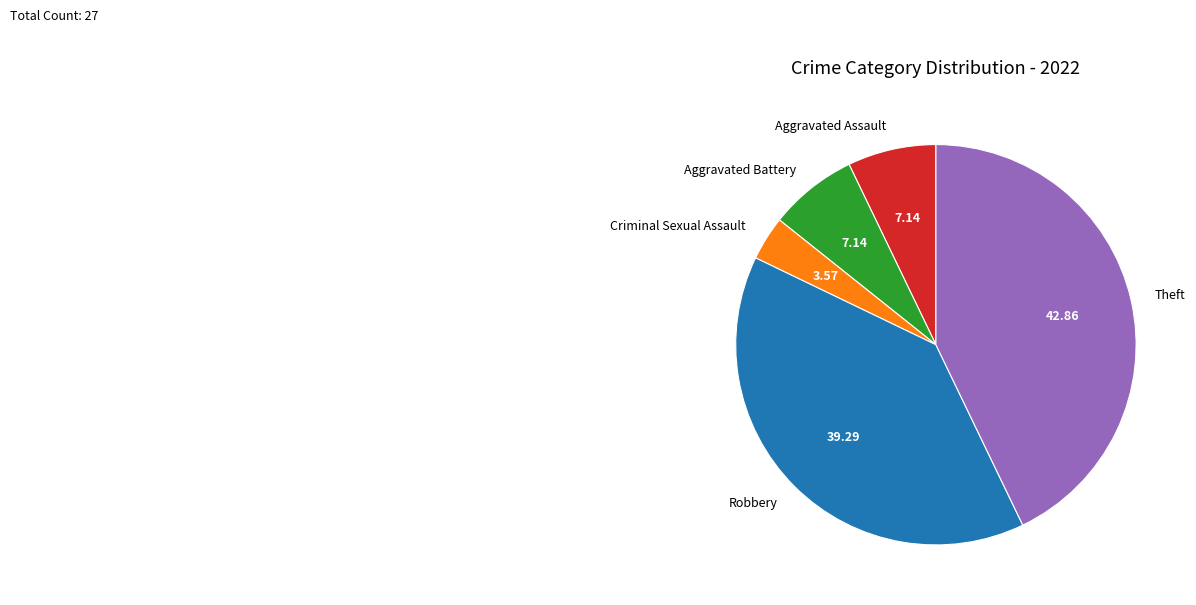

Which category has the biggest portion of the pie?

Theft